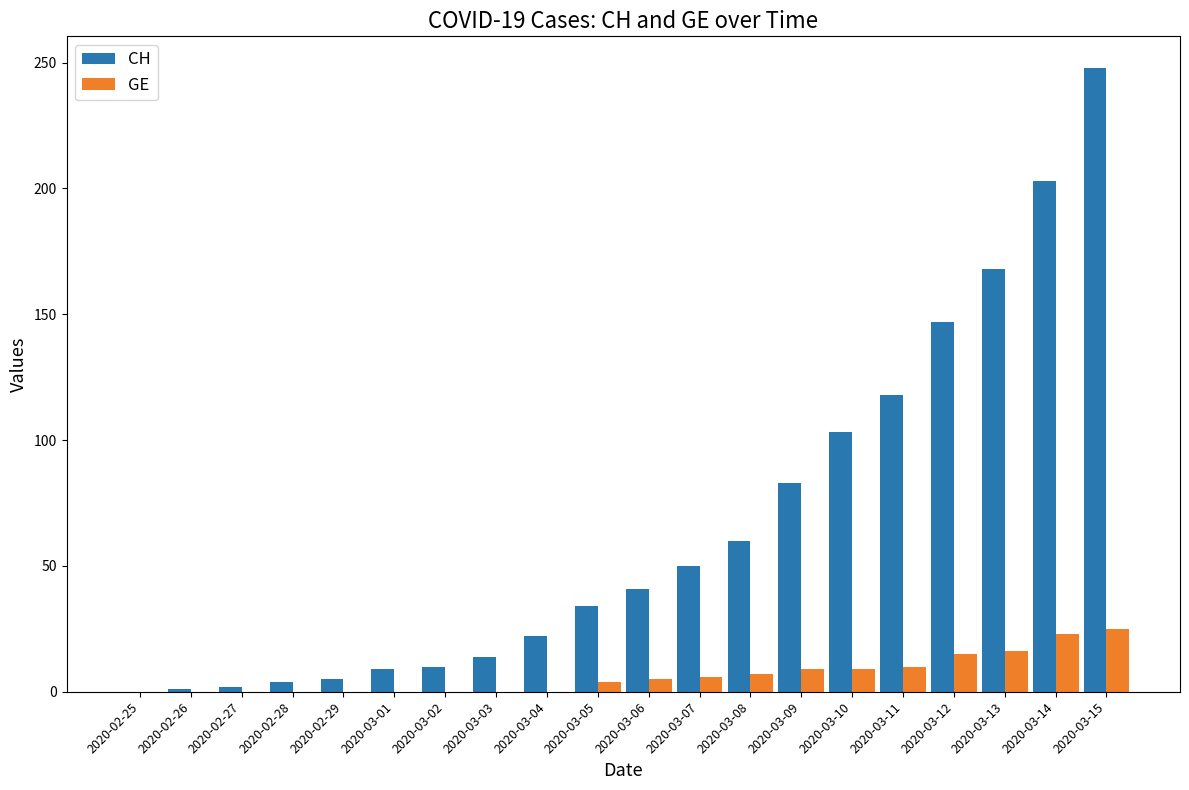

How many categories are shown in the chart?

20